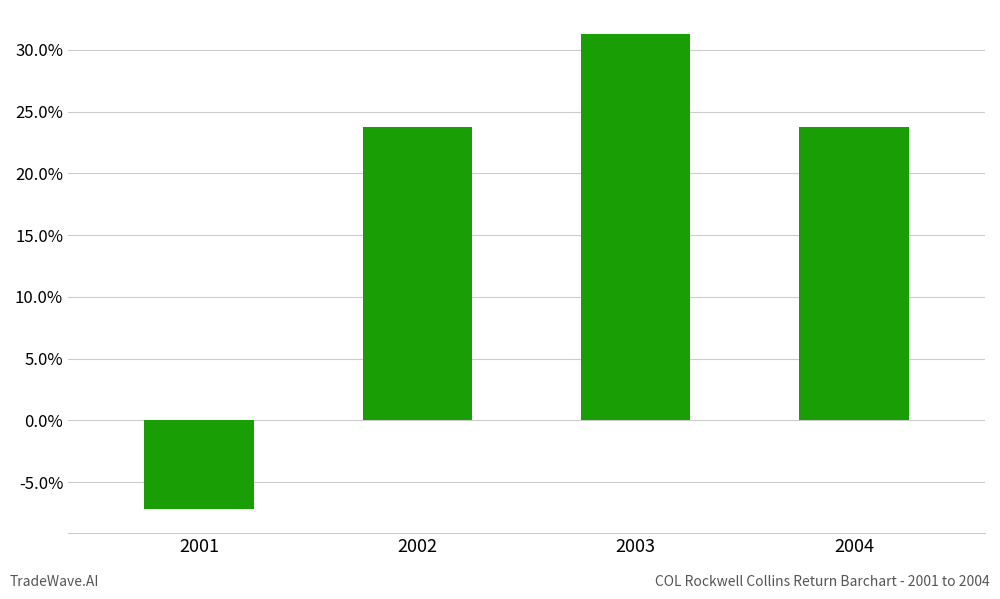

What is the difference between the values at 2003 and 2002?

0.1